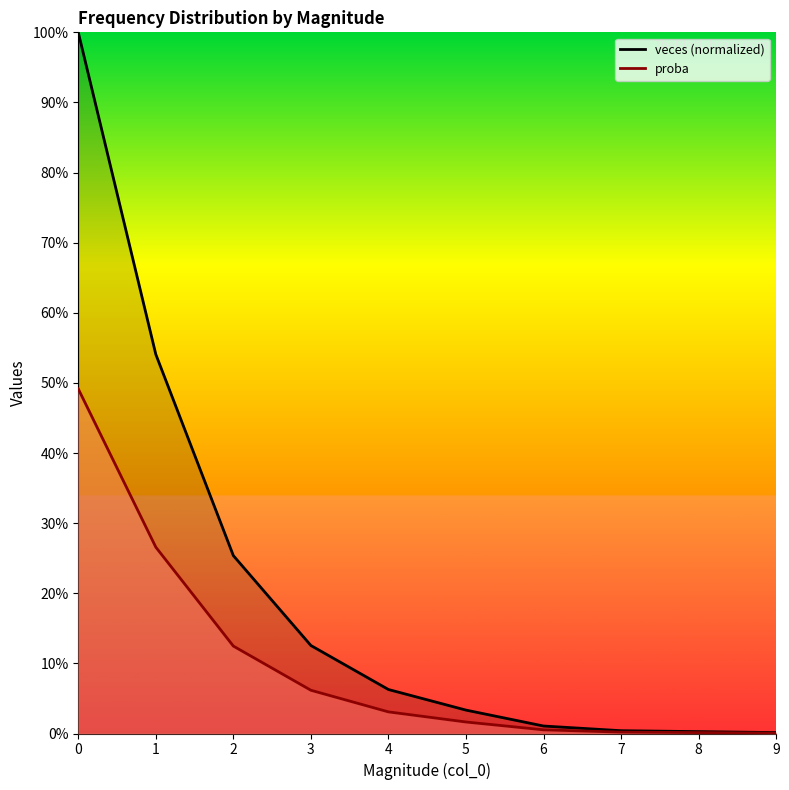

Which series has the largest total across all categories?

veces